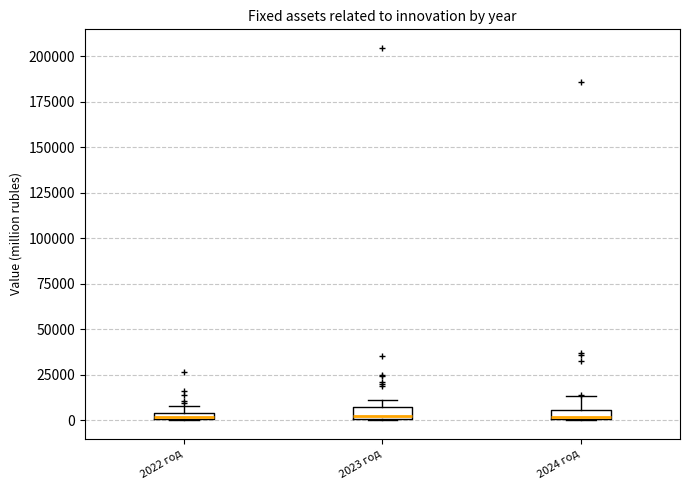

Where is the upper edge of the box for 2022 год on the y-axis? The values are not printed on the chart, so give them approximately, as read against the axis.

5000